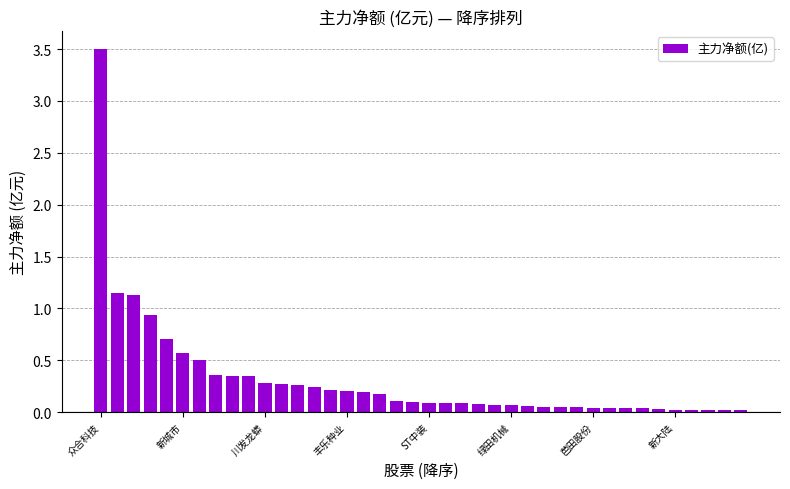

Count the number of categories in the chart.

40